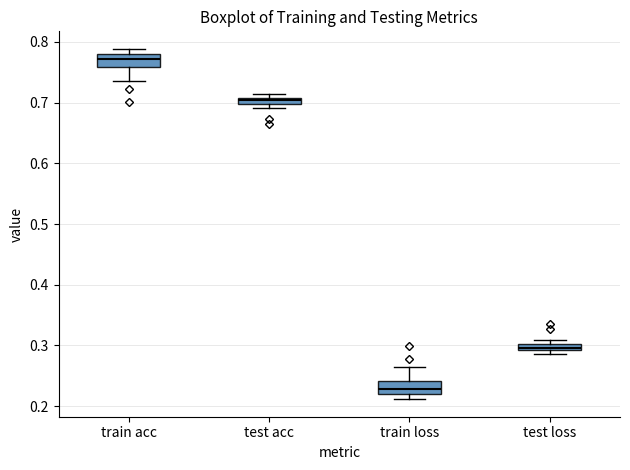

Which box's median line is the highest?

train acc